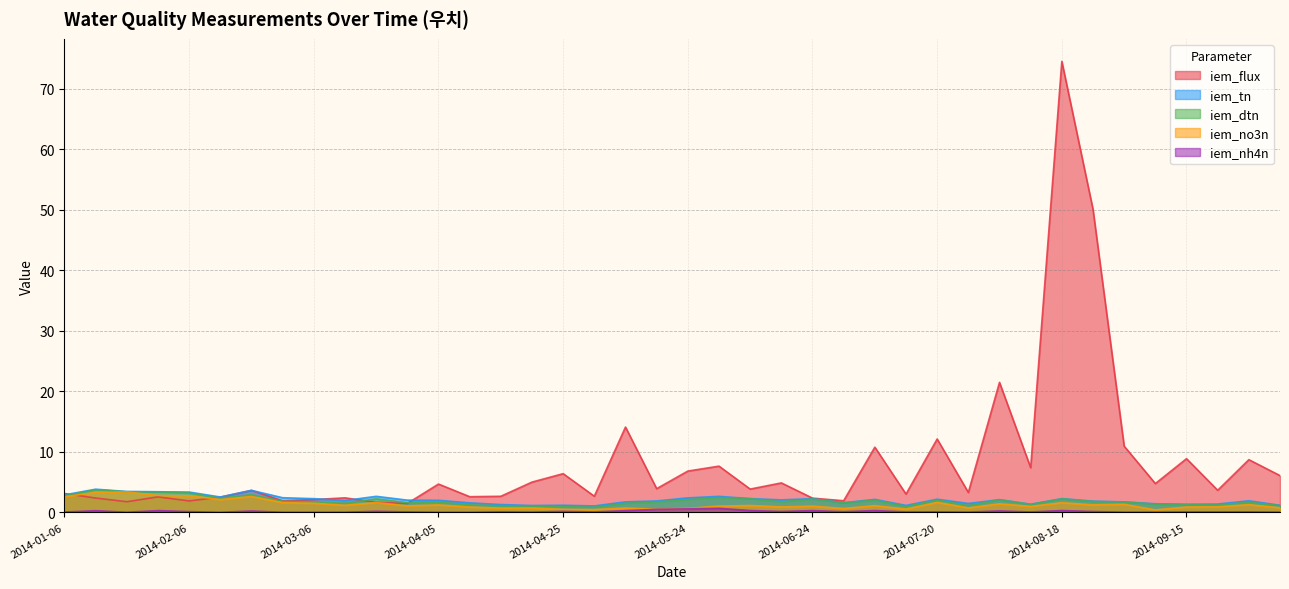

True or false: iem_dtn and iem_tn cross at least once.

False